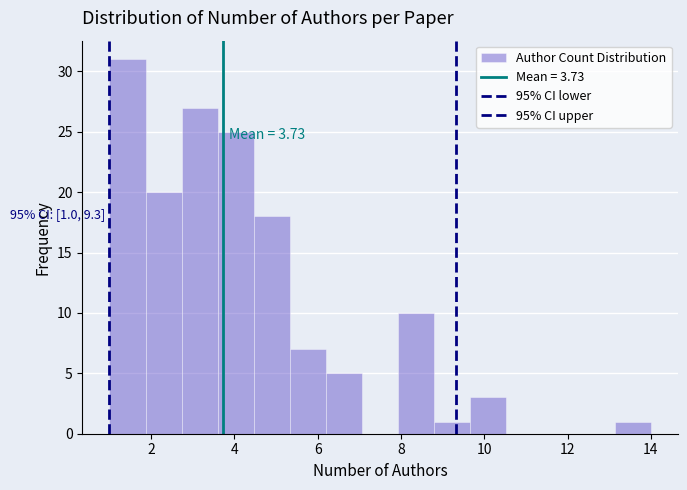

Which range on the x-axis has the tallest bar?

1.0 to 1.8